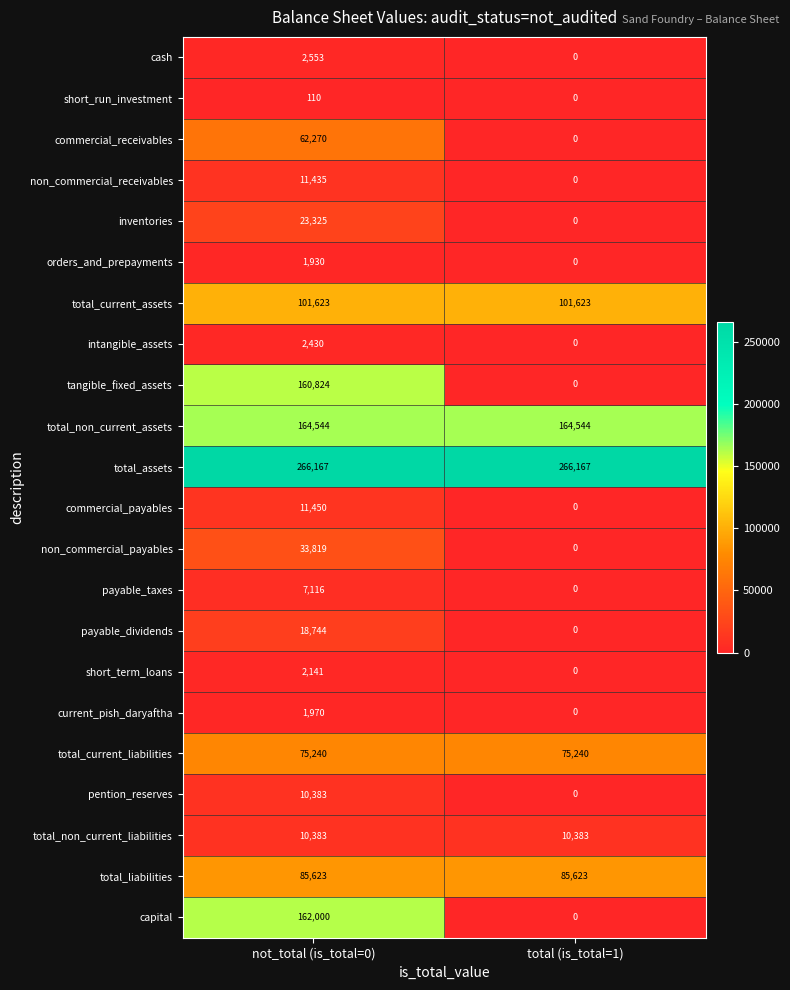

True or false: total_current_liabilities has a value of 40032 at total (is_total=1).

False